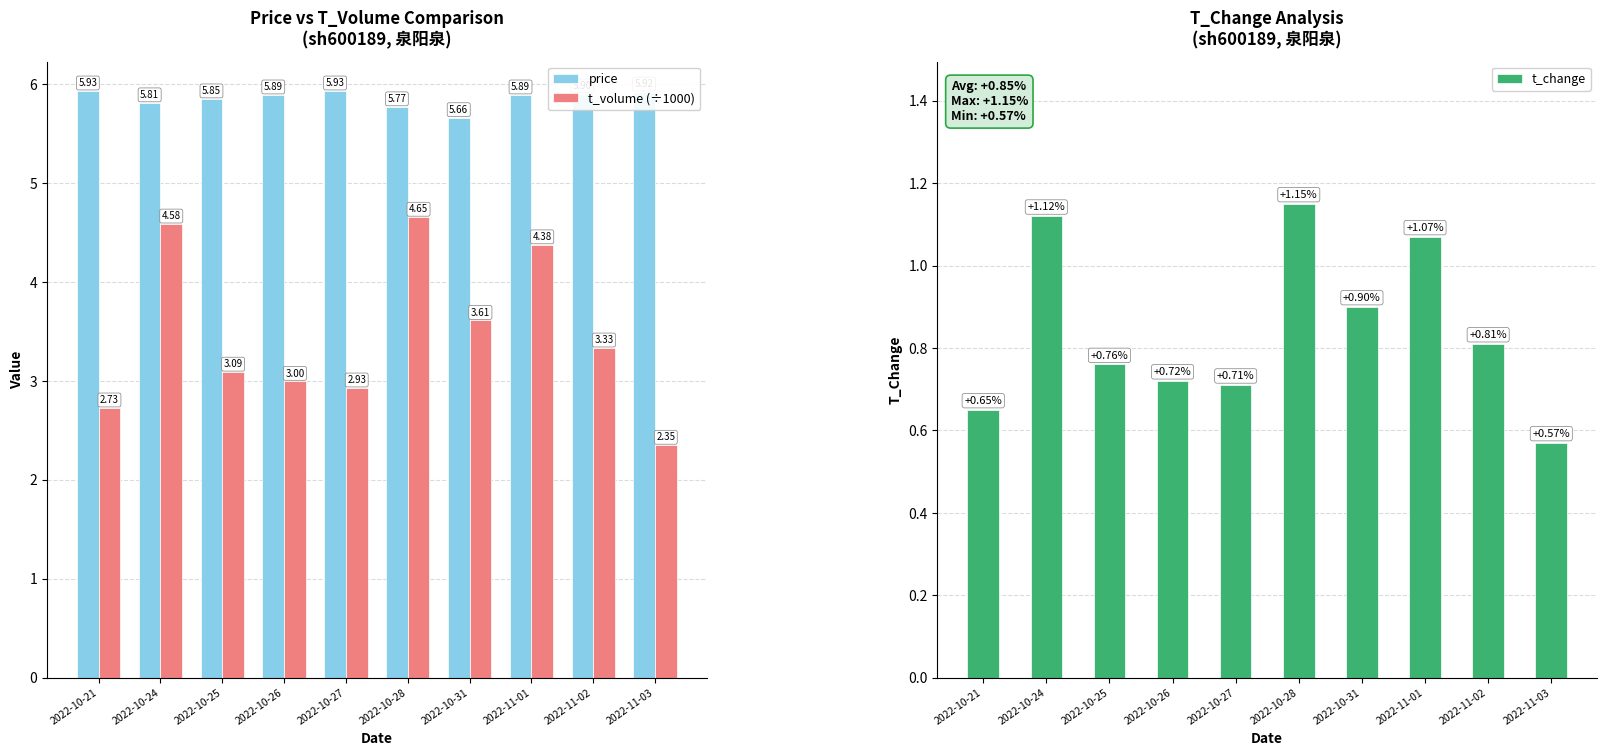

Rank the series by their average value, from lowest to highest.

t_change, t_volume (÷1000), price